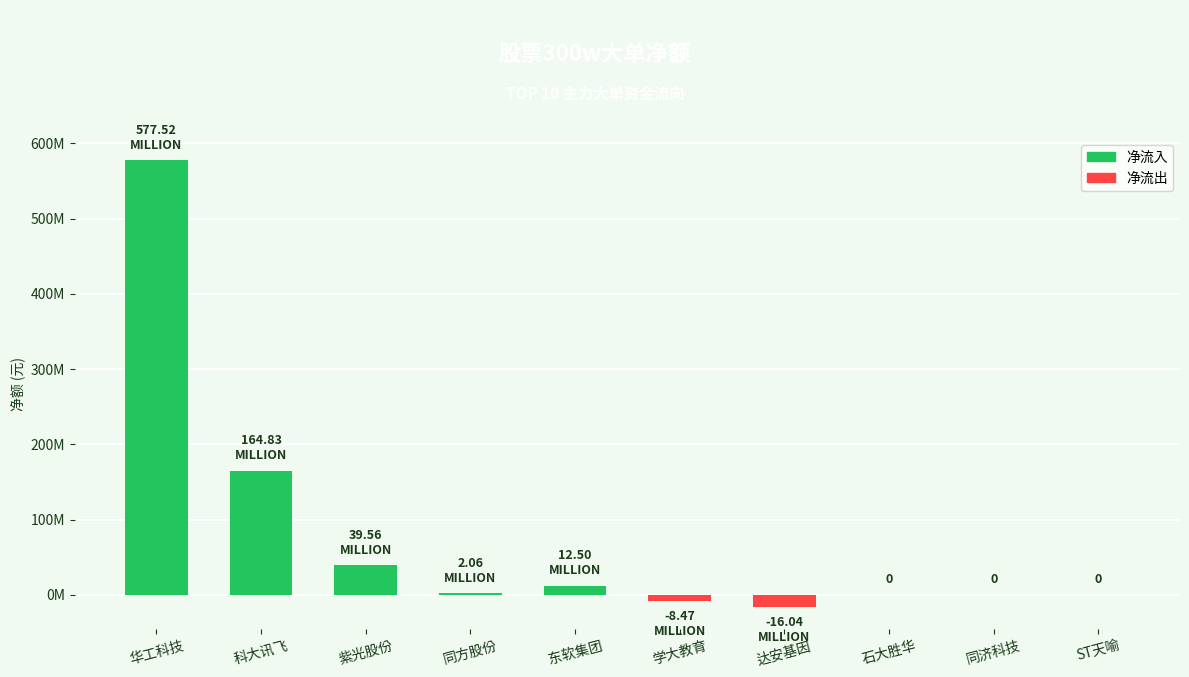

Are the bars horizontal?

No